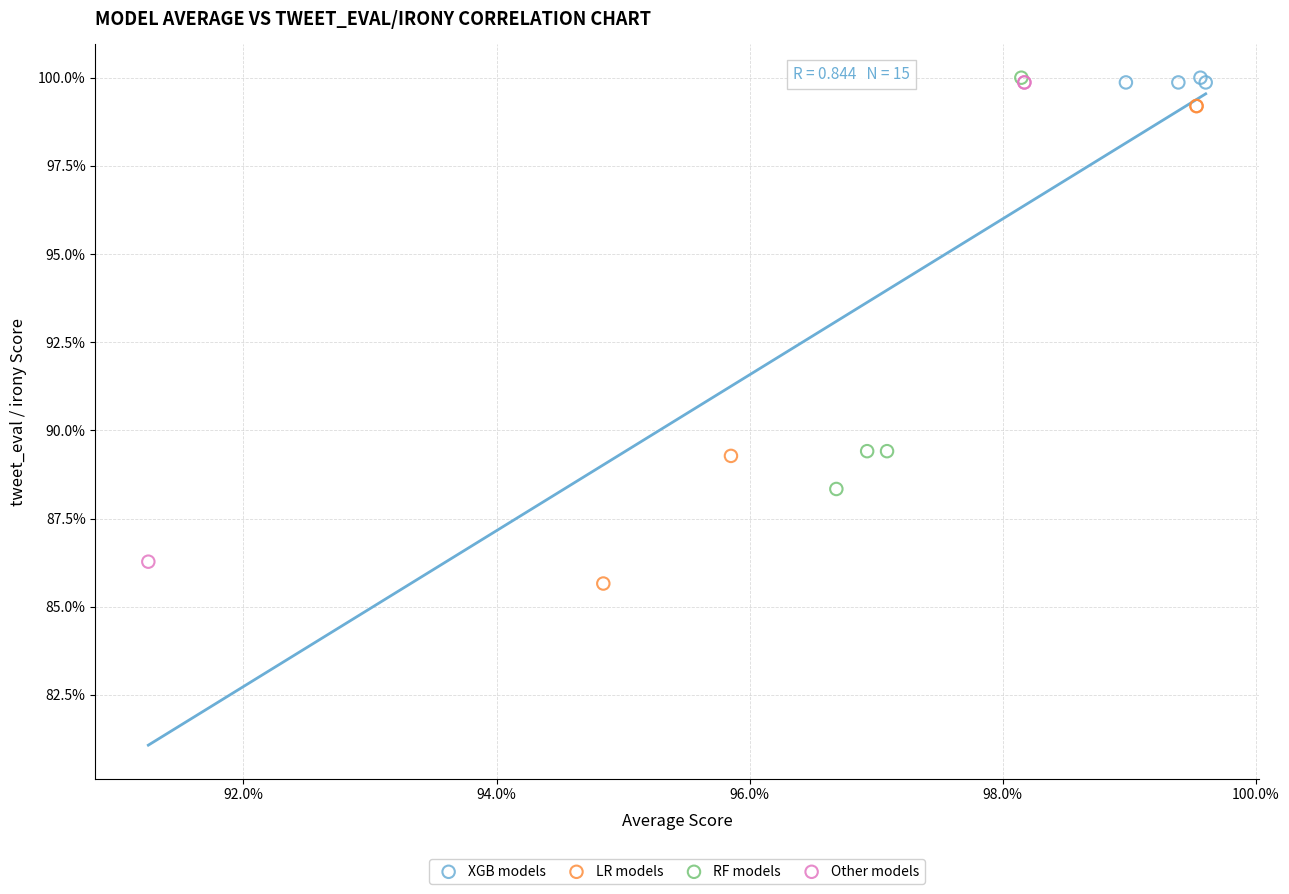

What are all the series names shown in the legend?

XGB models, LR models, RF models, Other models